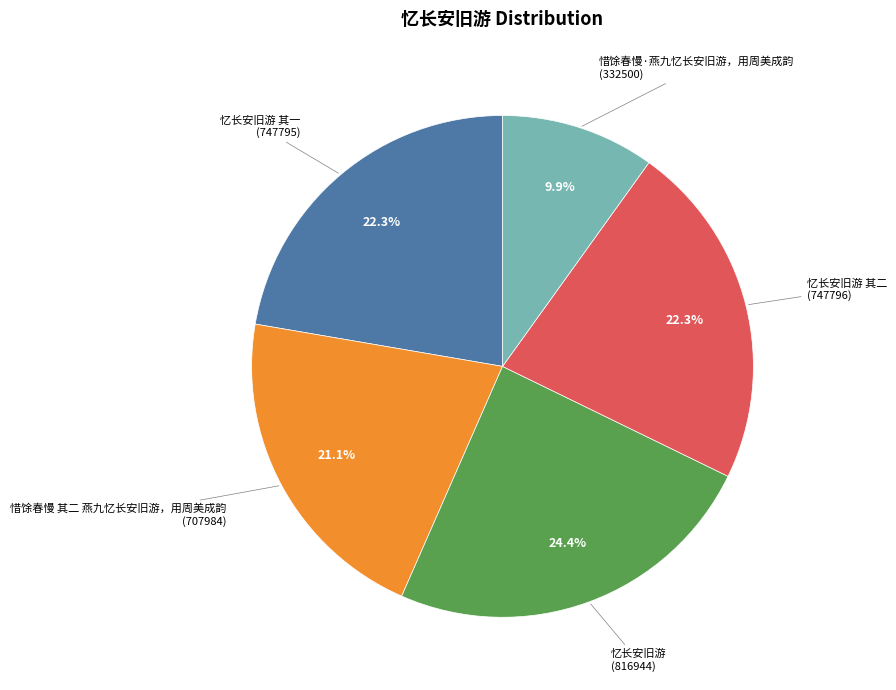

Is there a majority slice in this chart?

No